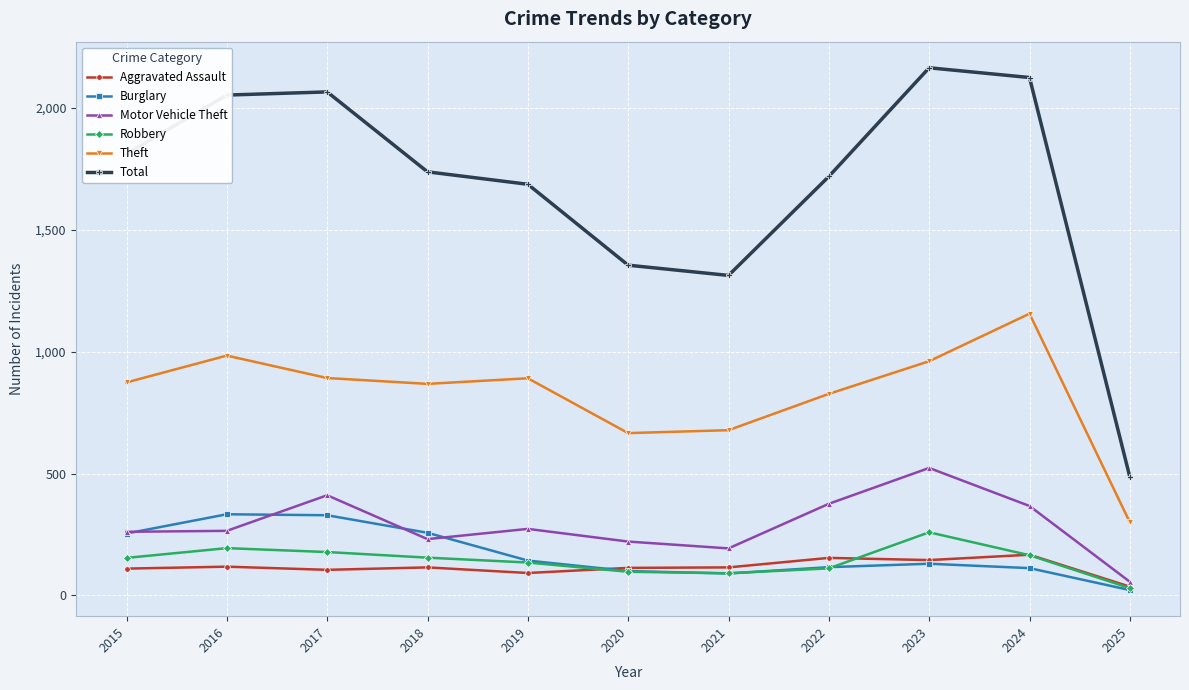

Which series changed the most between 2018 and 2021?

Total